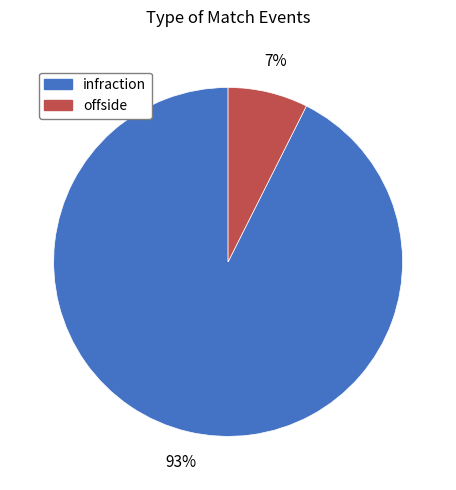

To the nearest percent, what portion does infraction represent?

93%